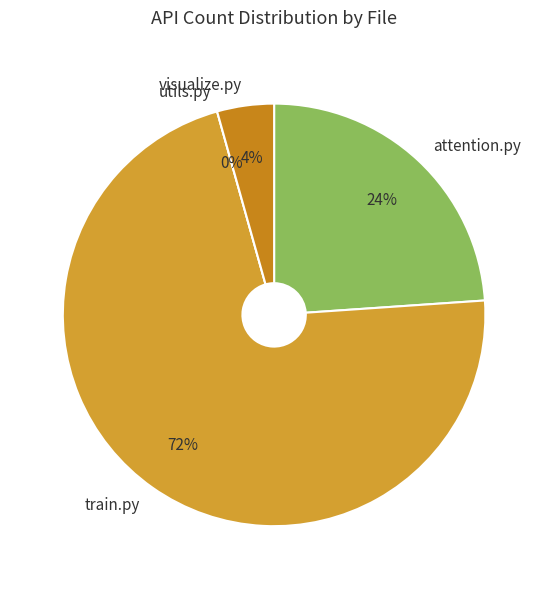

True or false: utils.py accounts for 5% of the total.

False